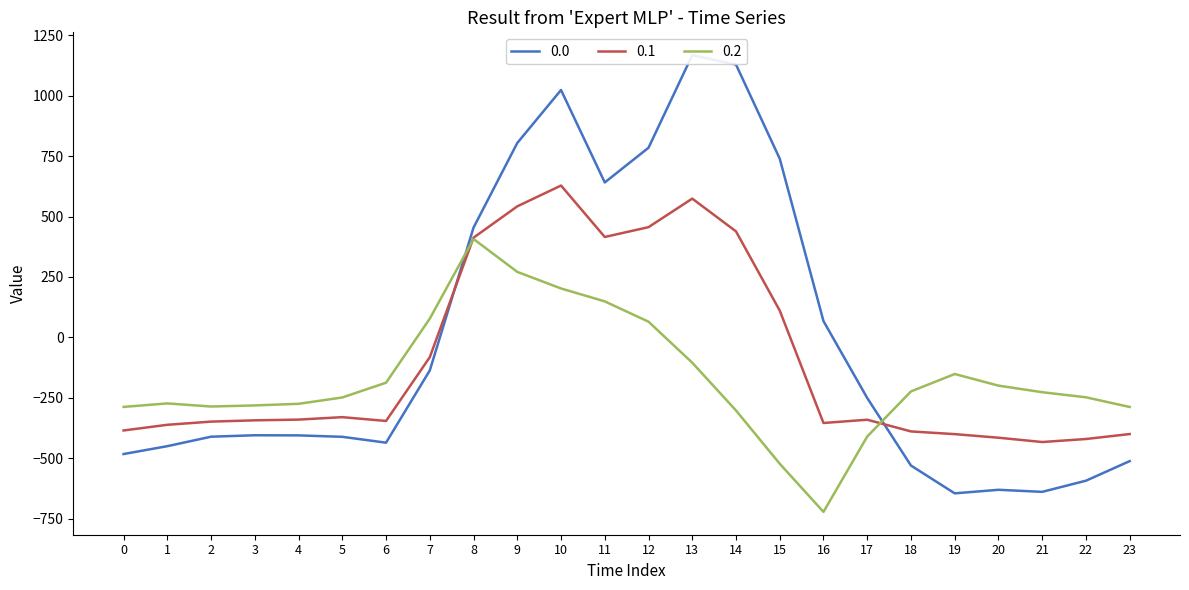

At 18, list the series in order from largest to smallest.

0.2, 0.1, 0.0